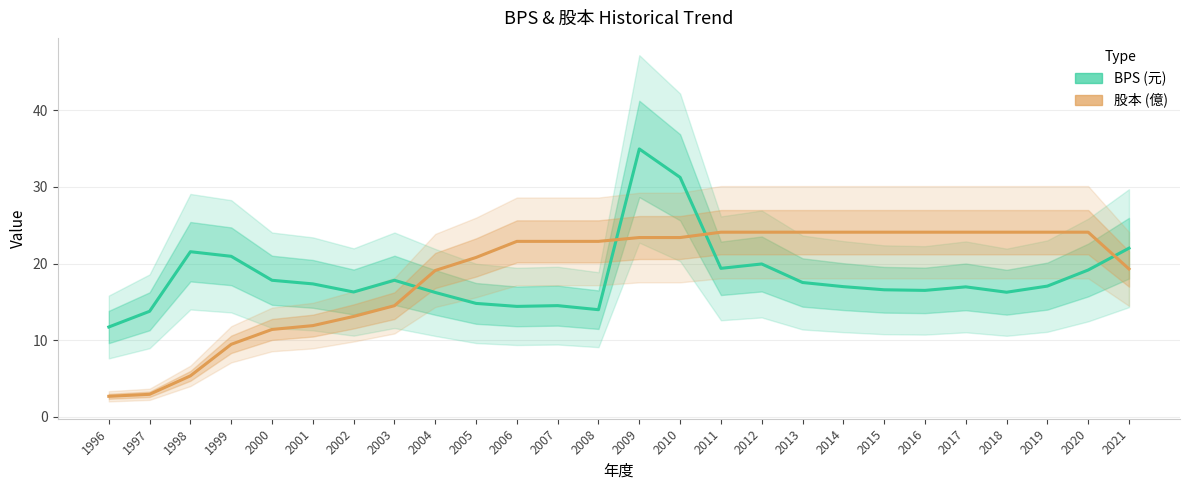

Count the number of categories in the chart.

26